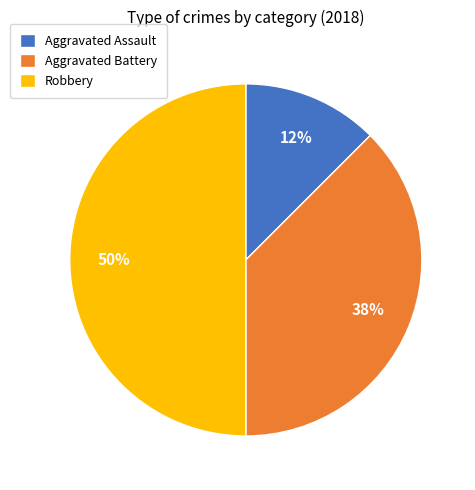

What is the ratio of the value at Aggravated Assault to the value at Aggravated Battery?

0.3